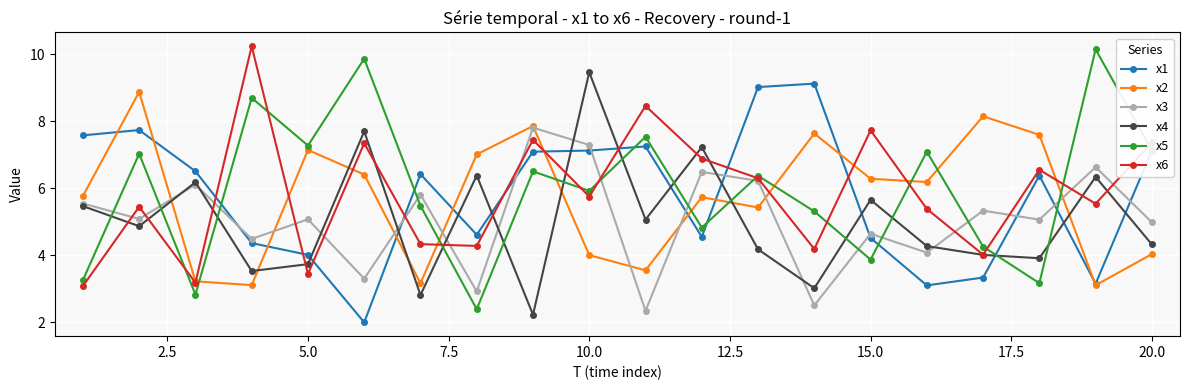

True or false: x3 has more than 2 points higher than both neighbors.

True